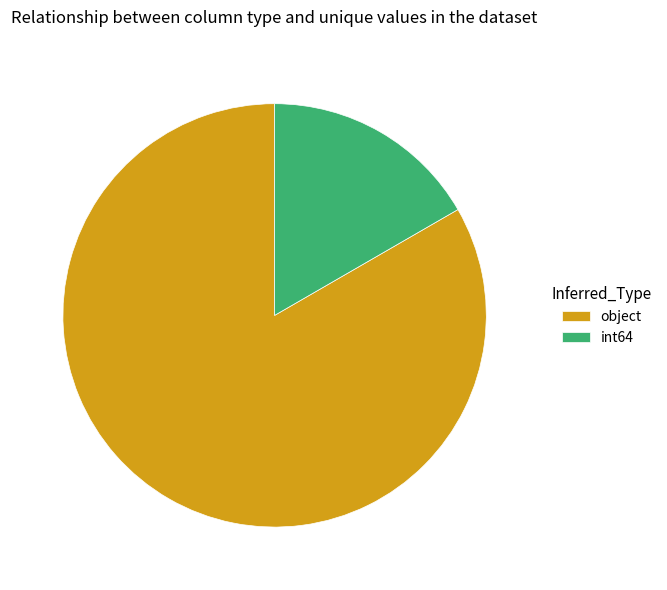

True or false: int64 accounts for 7% of the total.

False